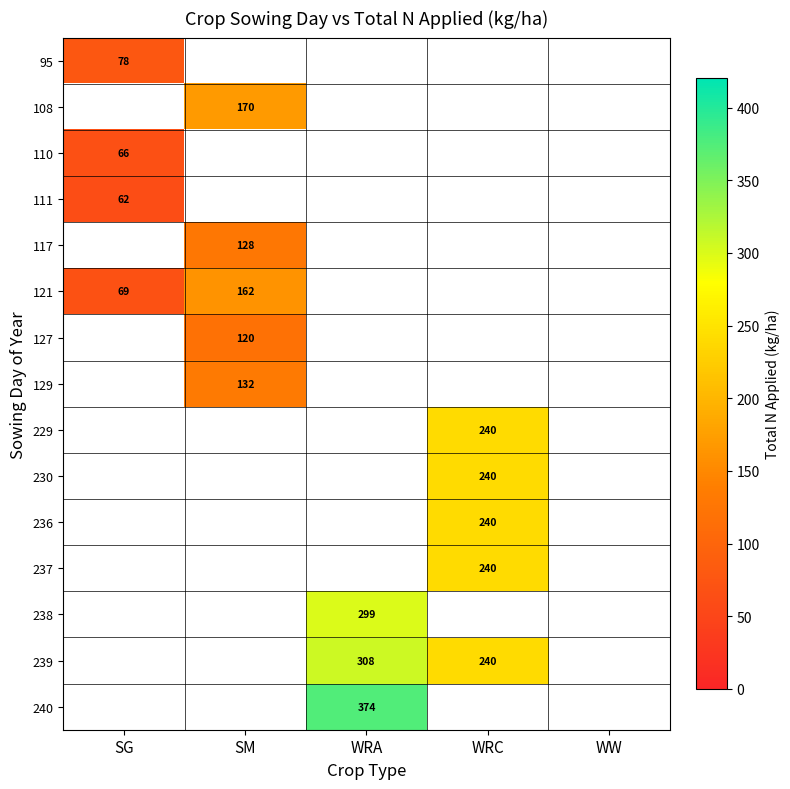

How many positive values does the 240 series have?

1